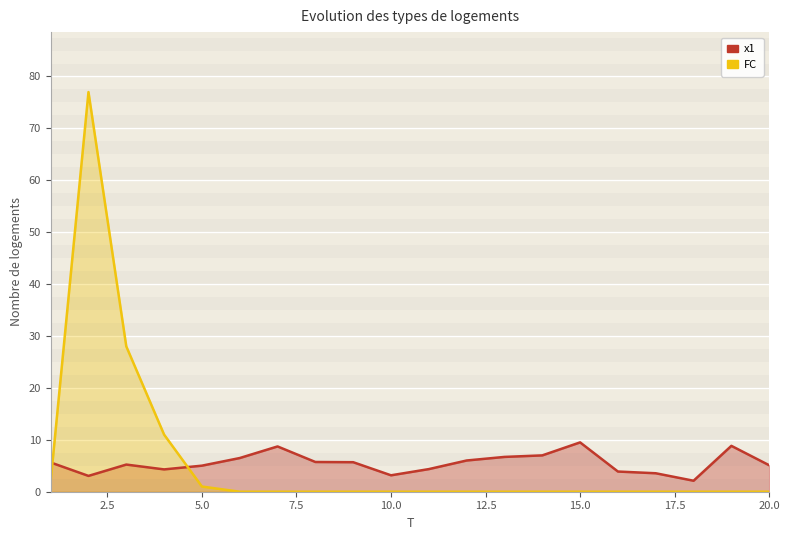

List the series in order of their overall mean, highest first.

FC, x1